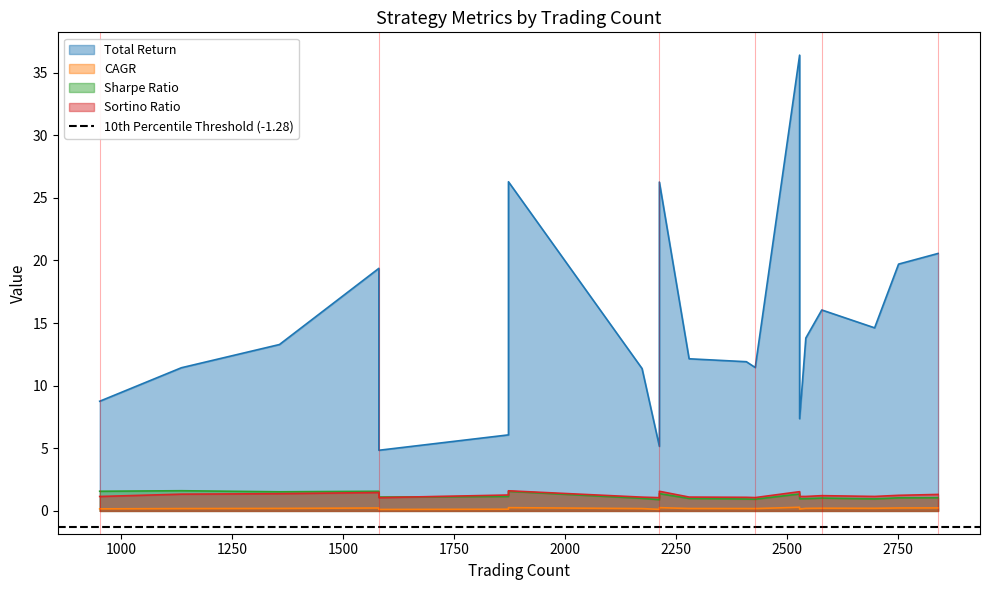

True or false: Sharpe Ratio and Total Return cross at least once.

False